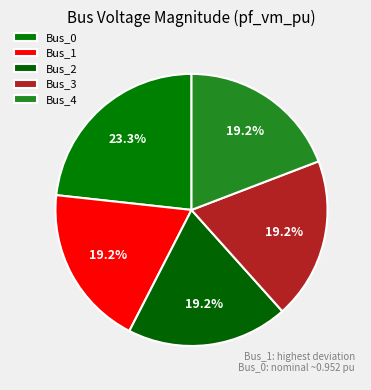

Does any single category account for the majority?

No